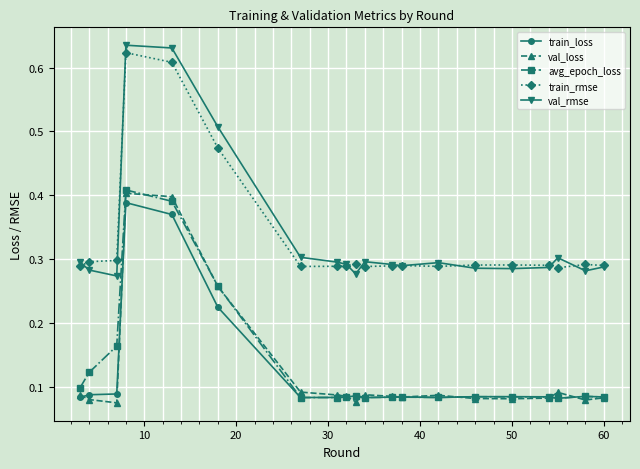

At how many categories does at least one series exceed 0?

20